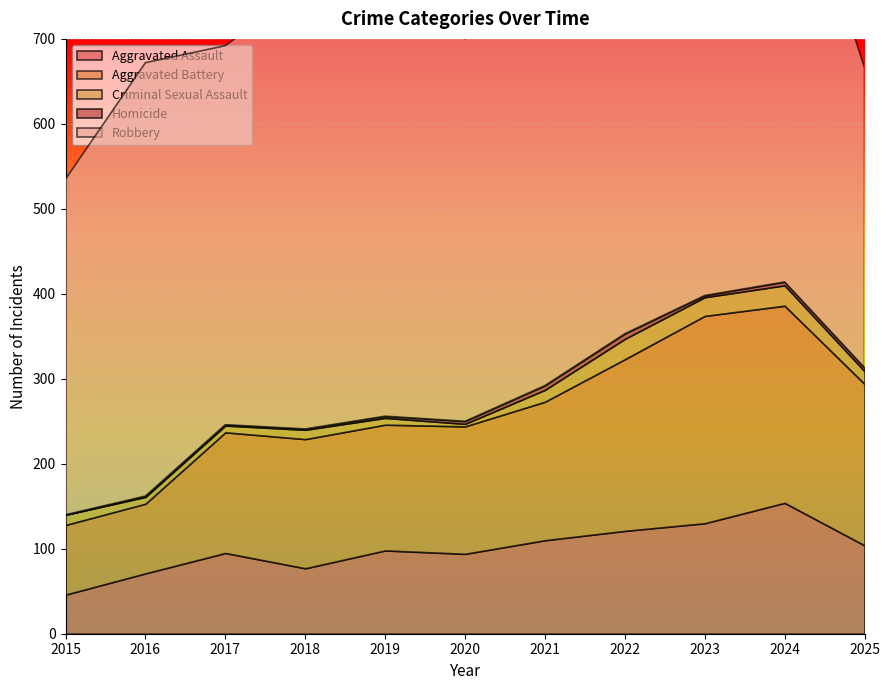

Where does the Aggravated Assault series first go above 98?

2021